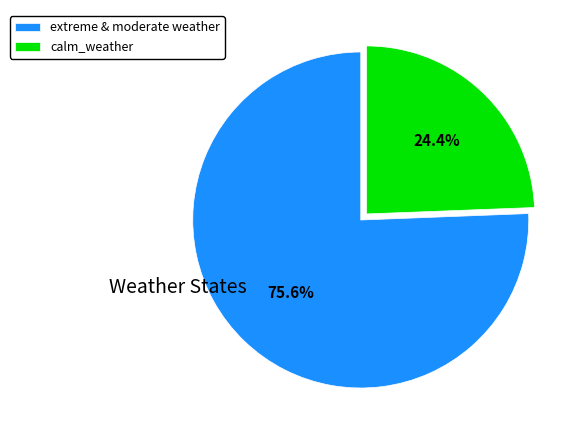

What percentage is NOT represented by calm_weather?

75.6%